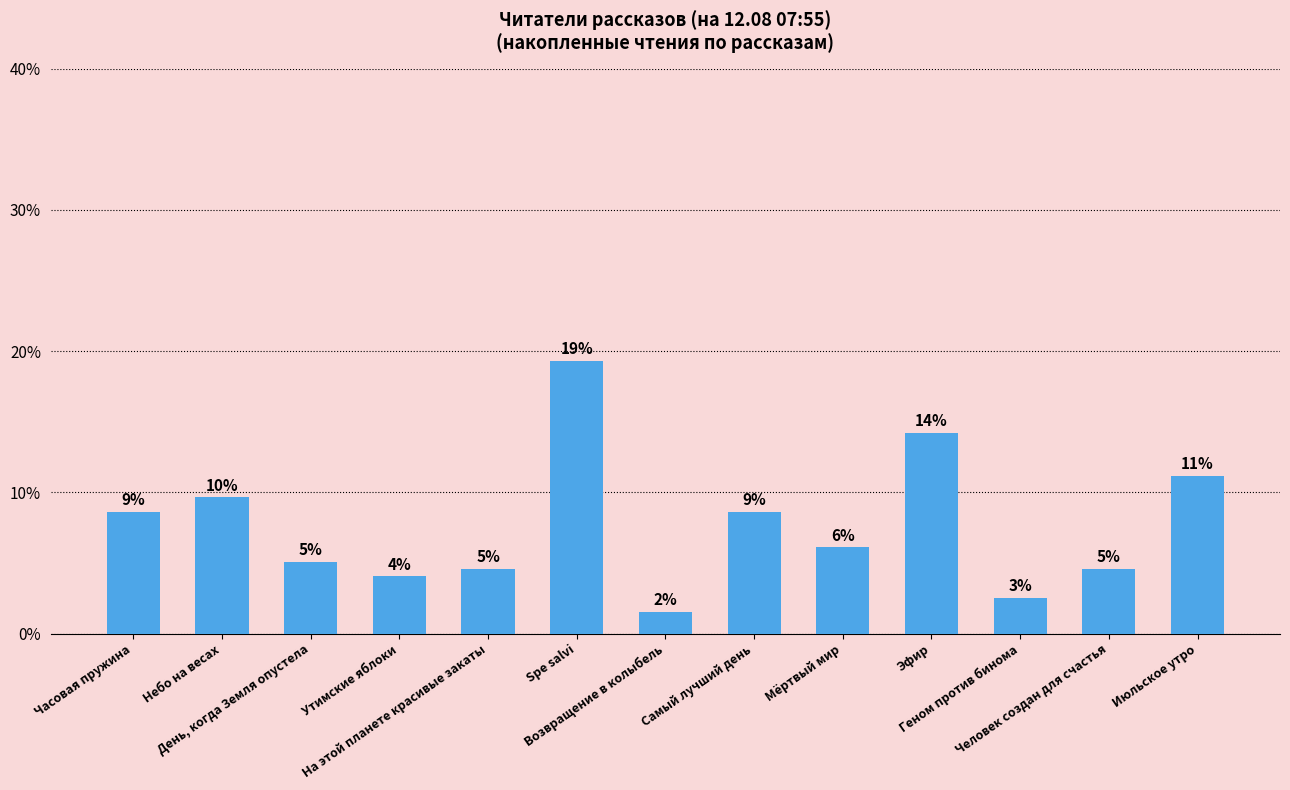

What is the label of the 3rd bar from the left?

День, когда Земля опустела